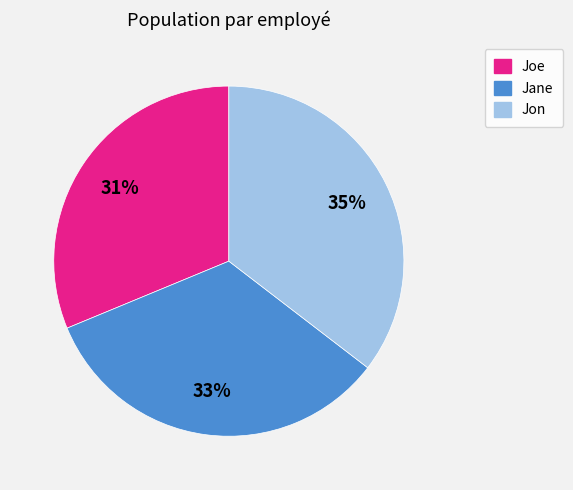

Approximately how many times larger is the value at Joe compared to Jane?

0.9